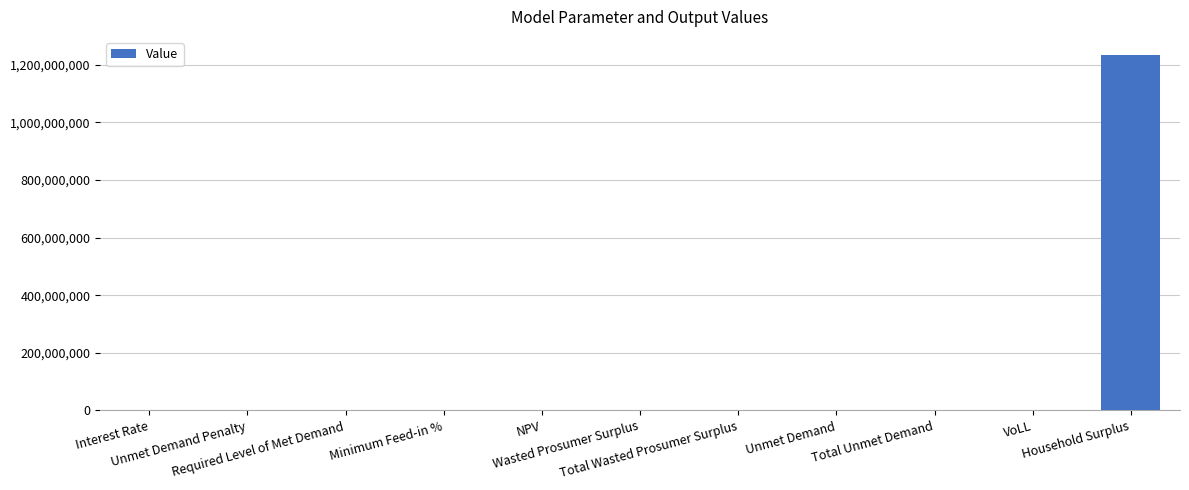

What is the greatest value displayed?

1235164354.2